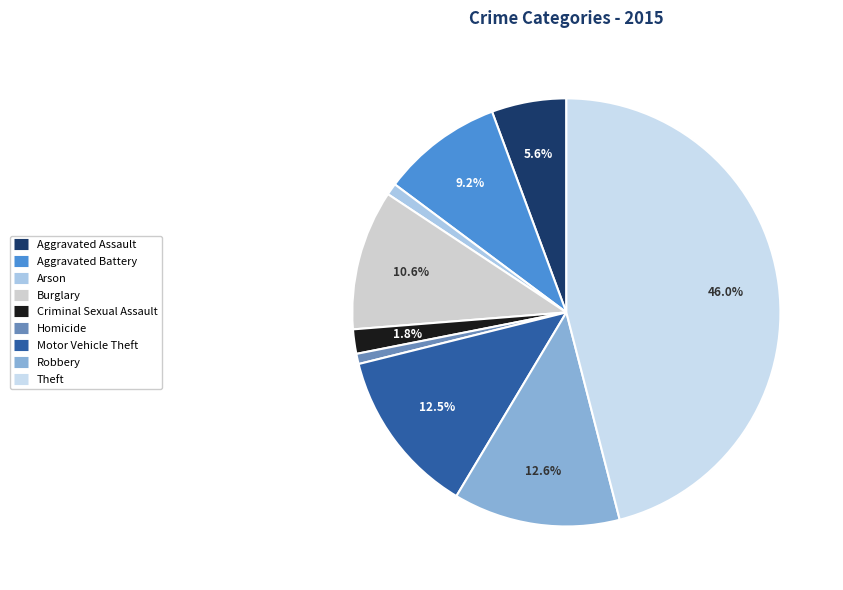

Combined, do Aggravated Battery and Theft account for over 50%?

Yes